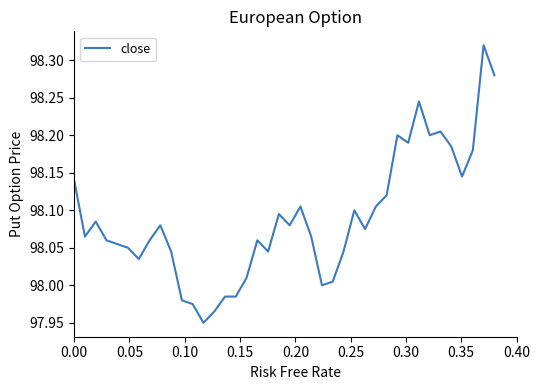

What is the average value?

98.1